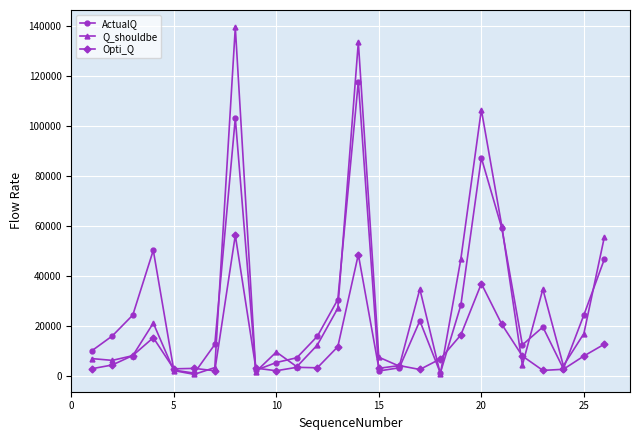

True or false: Q_shouldbe has more than 1 interior local peaks.

True